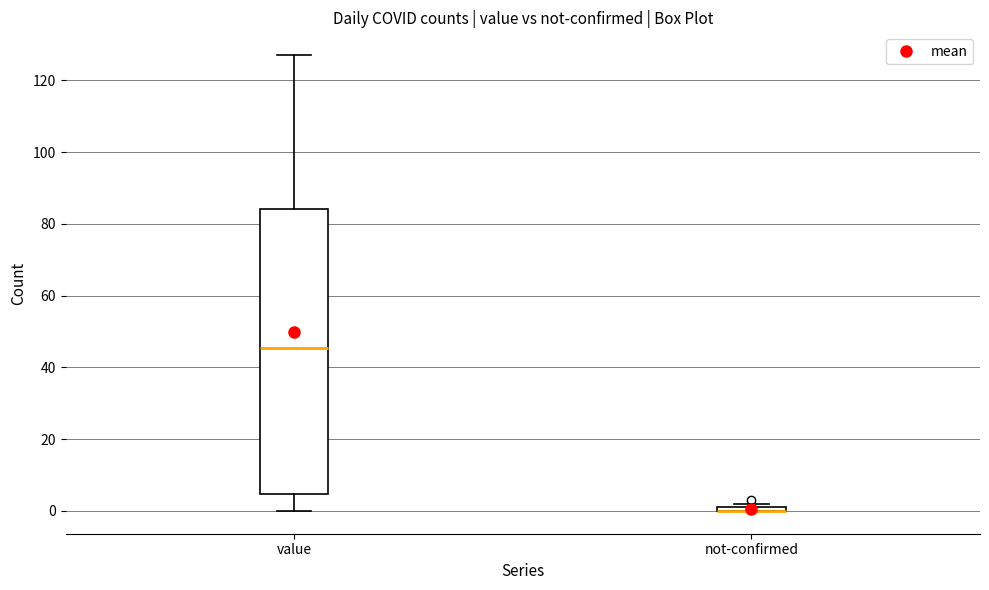

Where is the upper edge of the box for not-confirmed on the y-axis? The values are not printed on the chart, so give them approximately, as read against the axis.

2